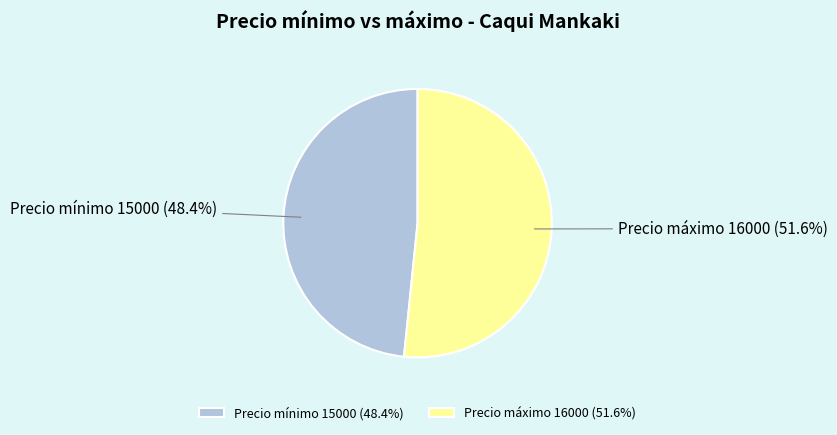

To the nearest percent, what percentage of the pie is Precio máximo 16000?

52%